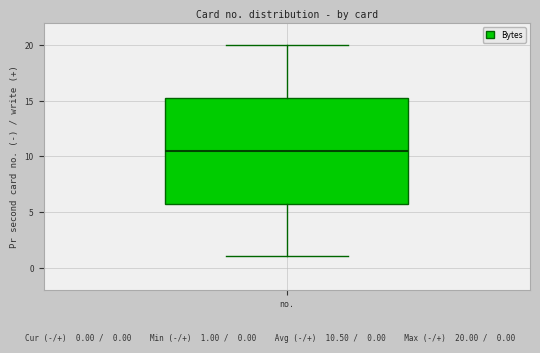

Transcribe this box plot: give where the median line is, the range the box spans, and where the two whiskers end, as read against the y-axis. The values are not printed on the chart, so give them approximately, as read against the axis.

median 10.5, box 6.0 to 15.5, whiskers 1.0 to 20.0